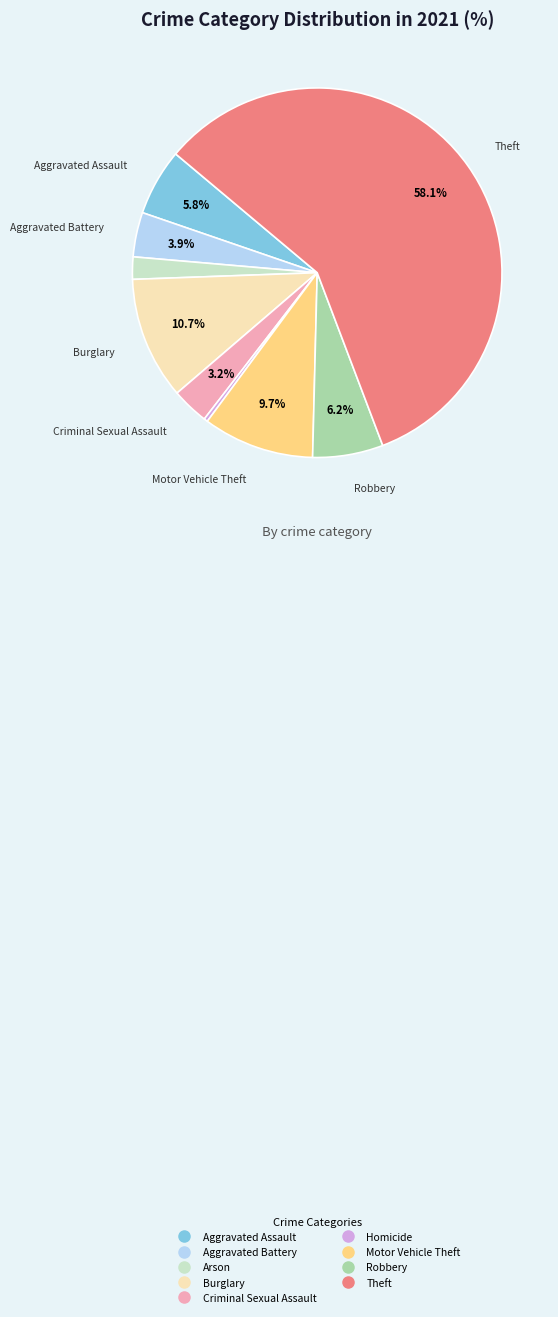

To the nearest percent, what is the difference between the largest and smallest slice percentages?

58%